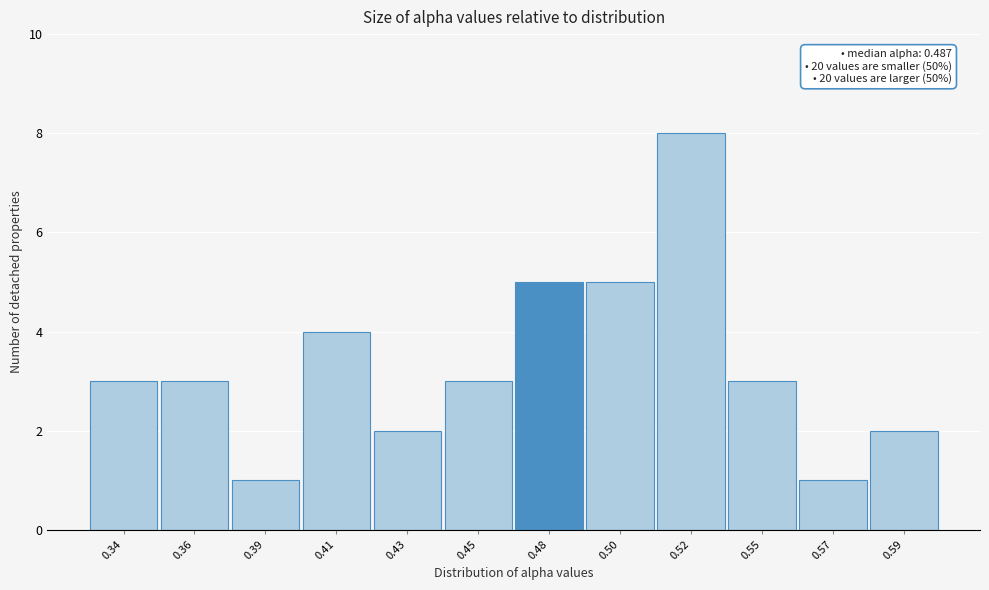

Reading left to right, list all the values displayed in this chart.

3	3	1	4	2	3	5	5	8	3	1	2